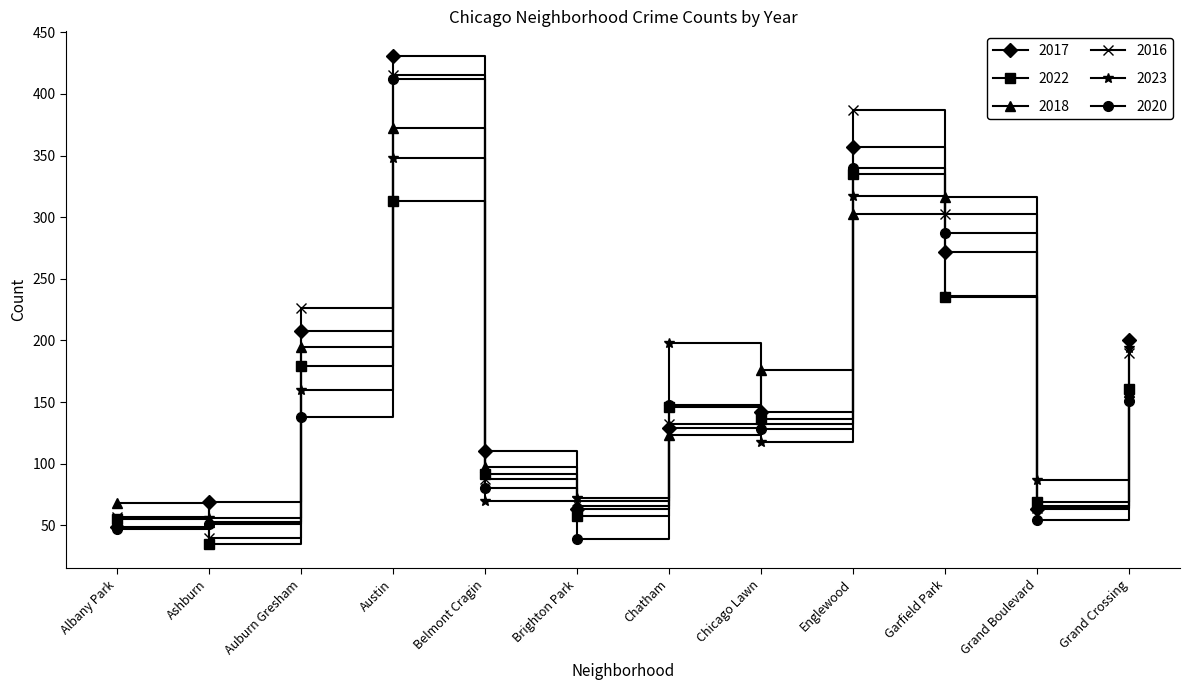

At which label is 2022 closest to 185?

Auburn Gresham